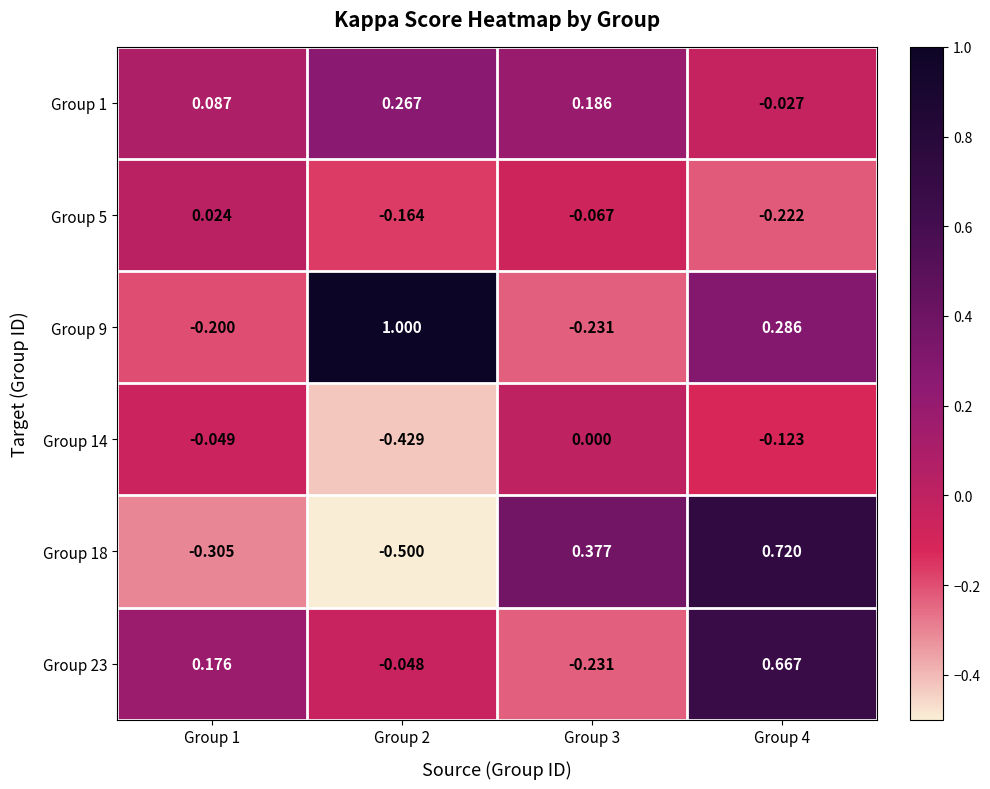

Is the value of Group 1 at Group 3 greater than the value of Group 14 at Group 3?

Yes